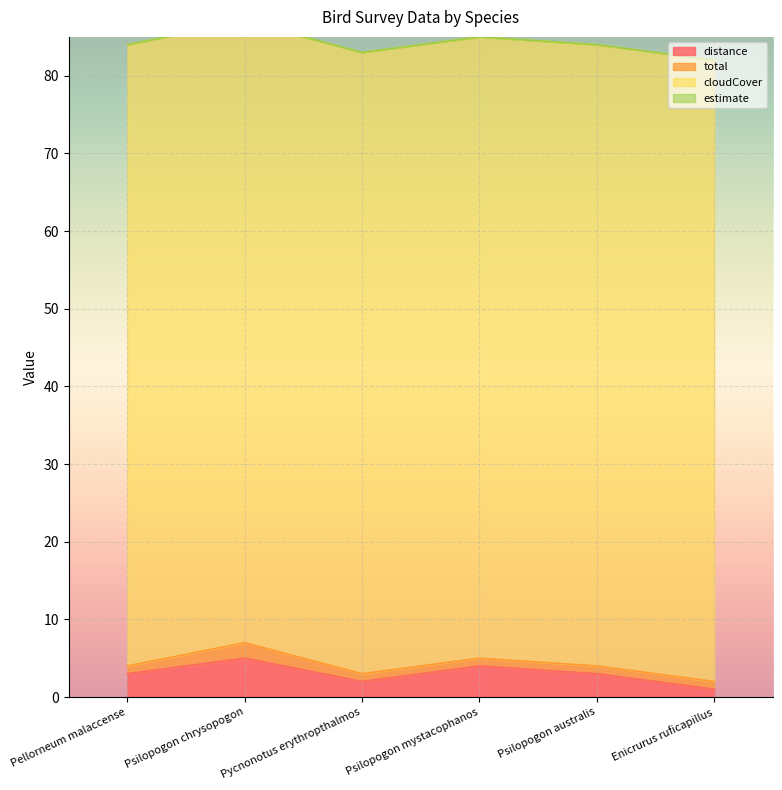

Where does the distance series first go above 3?

Psilopogon chrysopogon